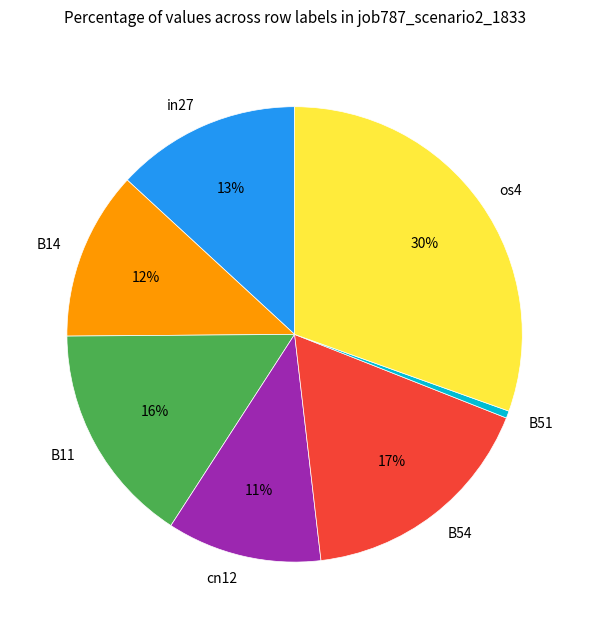

Rank the categories by value from highest to lowest.

os4, B54, B11, in27, B14, cn12, B51